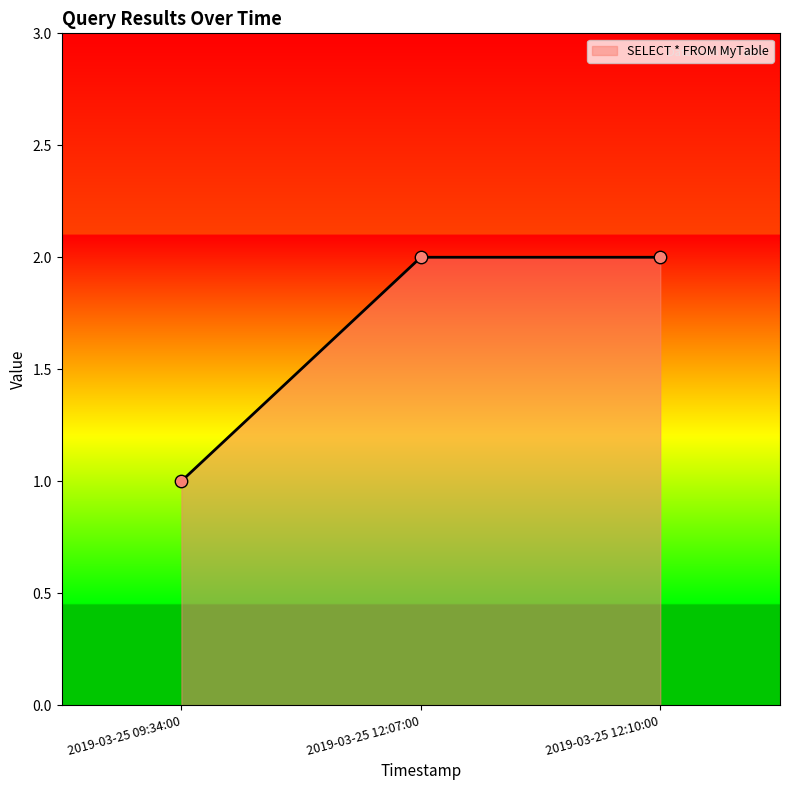

Which has a higher value, 2019-03-25 09:34:00 or 2019-03-25 12:07:00?

2019-03-25 12:07:00